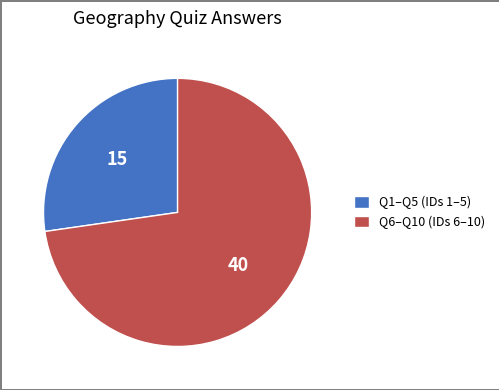

True or false: Q6–Q10 (IDs 6–10) accounts for 73% of the total.

True